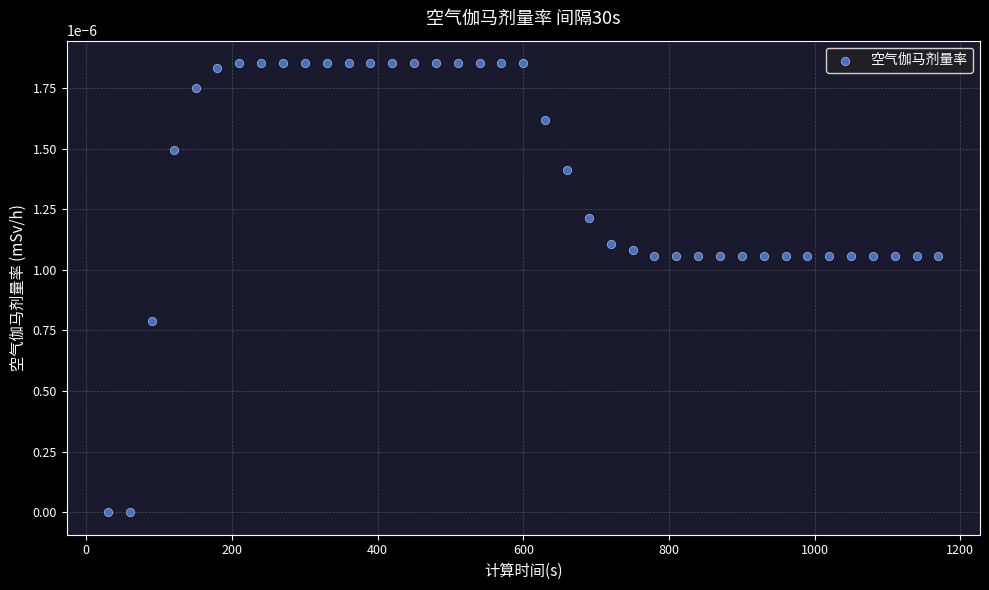

What is the range of X values (max minus min)?

1140.0